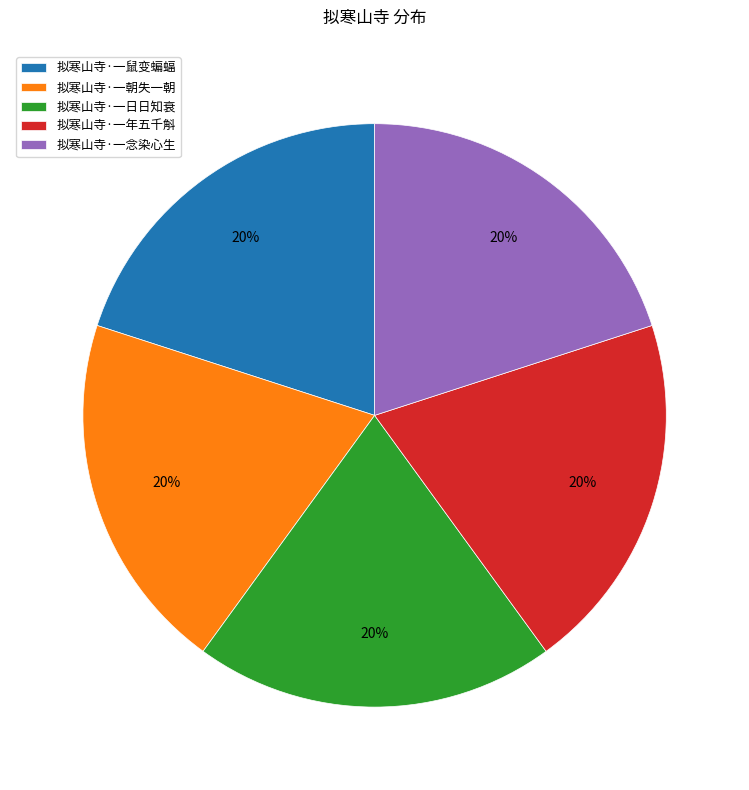

To the nearest percent, what percentage of the pie is 拟寒山寺·一年五千斛?

20%